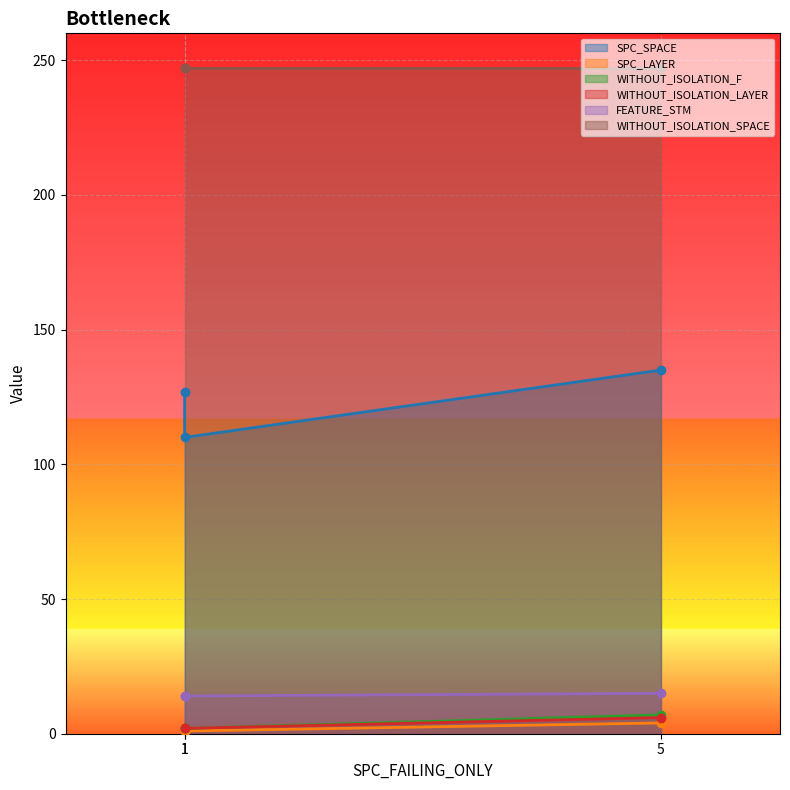

Which series changed the most between 1 and 5?

SPC_SPACE